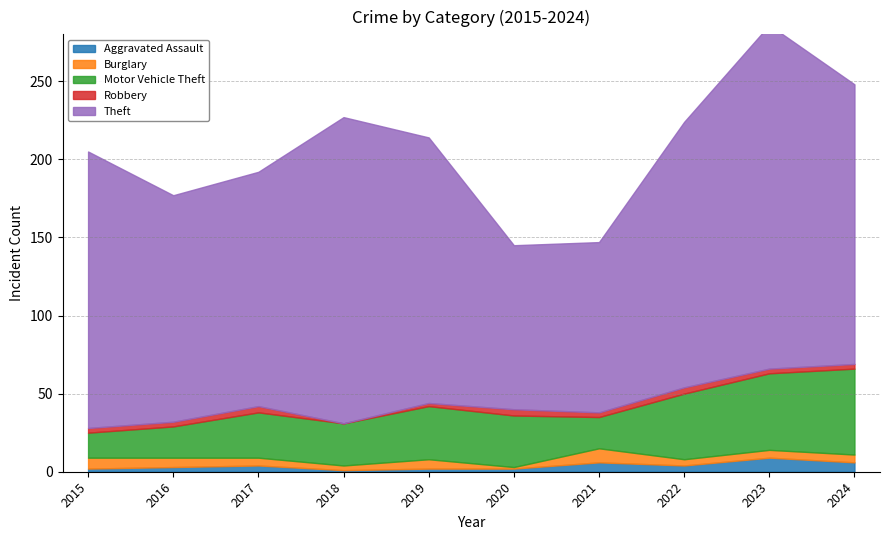

At how many categories does at least one series exceed 206?

1